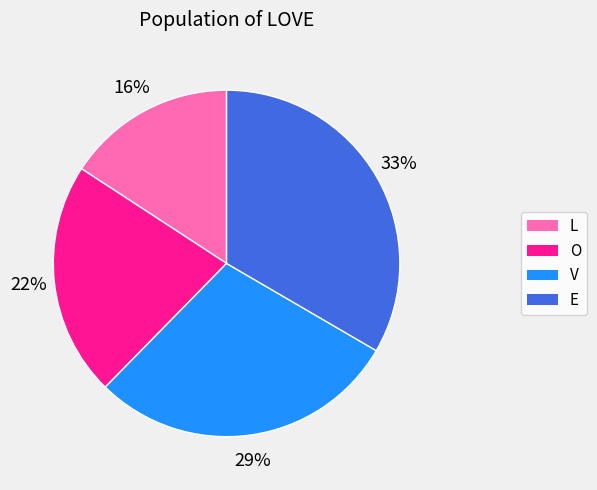

Which category has the biggest portion of the pie?

E